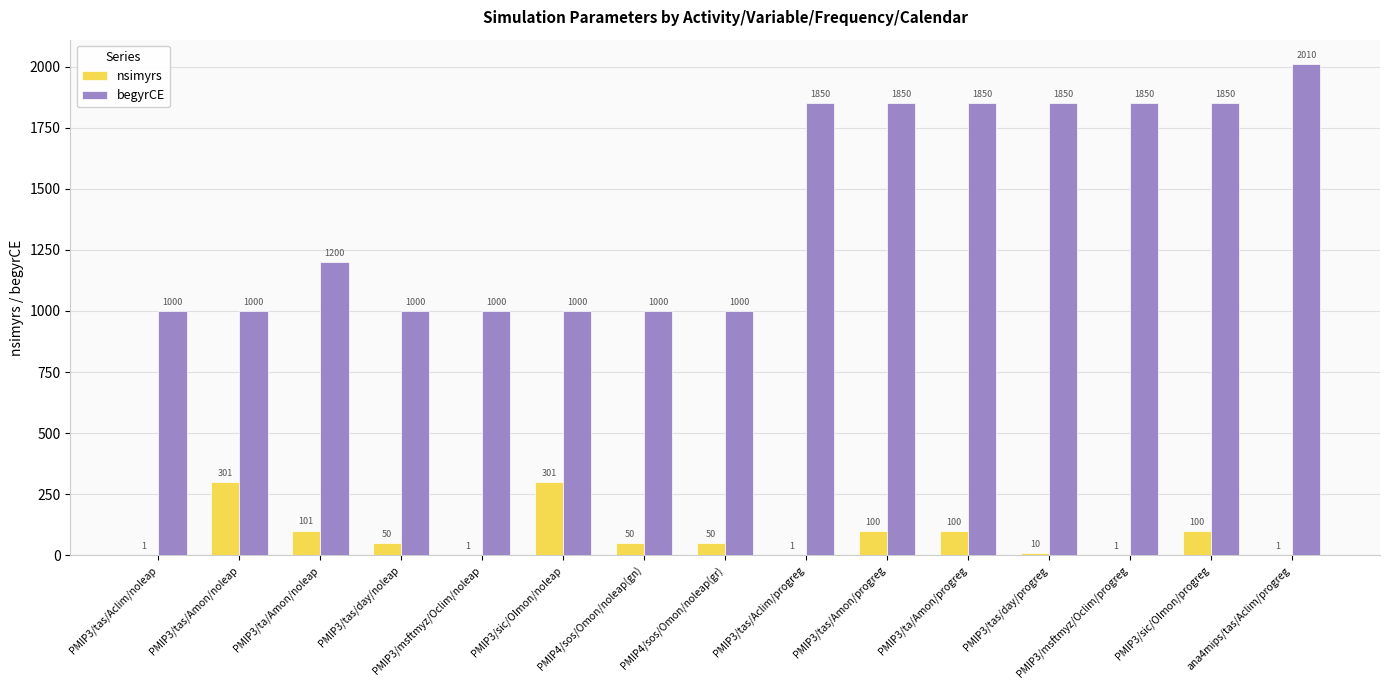

What is the total value across all series at ana4mips/tas/Aclim/progreg?

2011